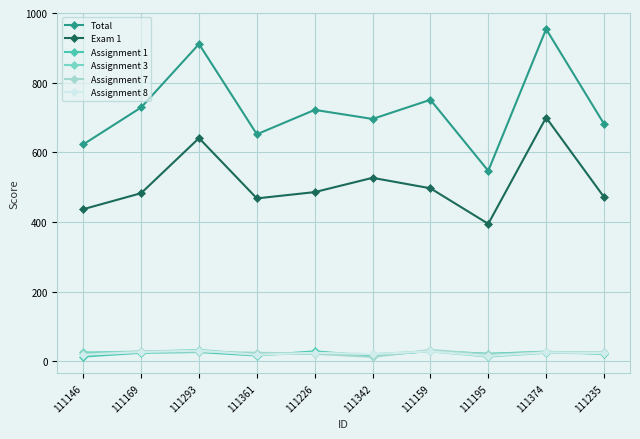

True or false: Total has a value of 812 at 111146.

False